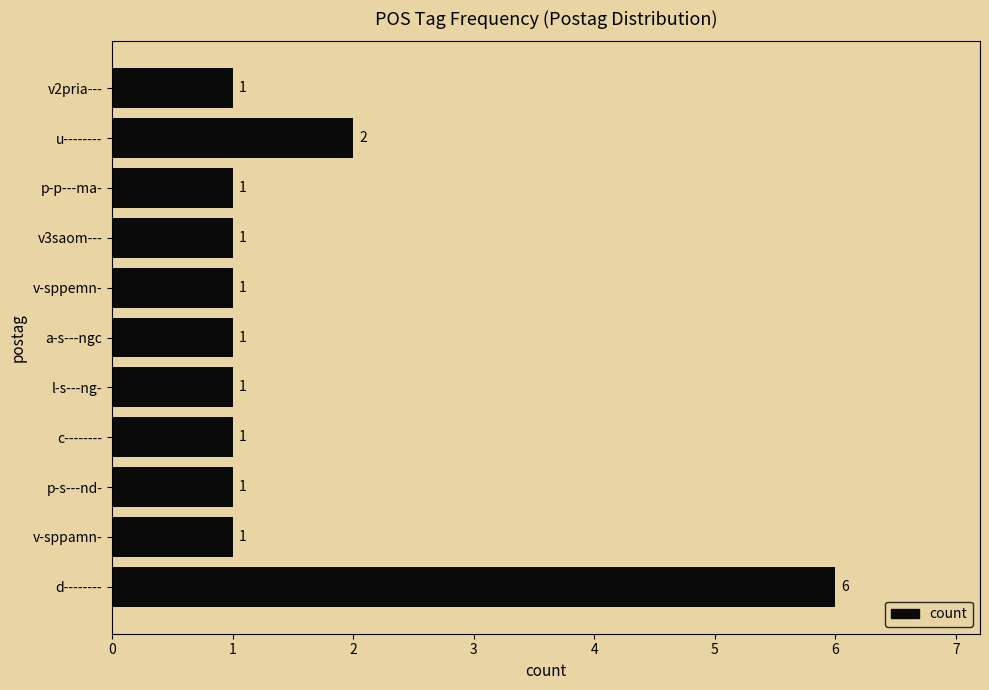

Is it true that the value at a-s---ngc is 1?

True